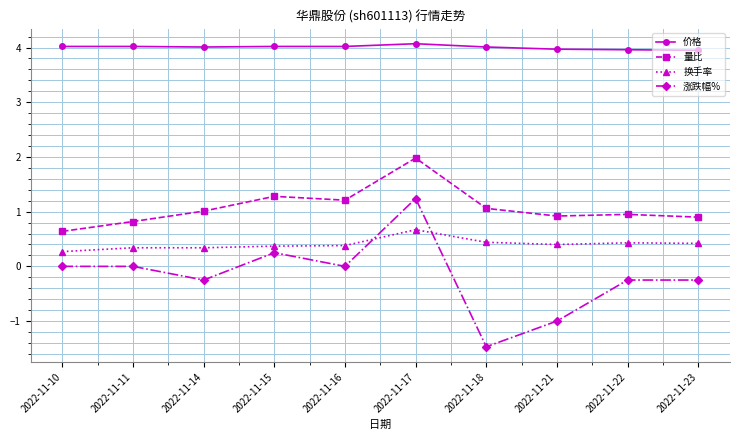

What is the difference between the highest and lowest values at 2022-11-16?

4.0